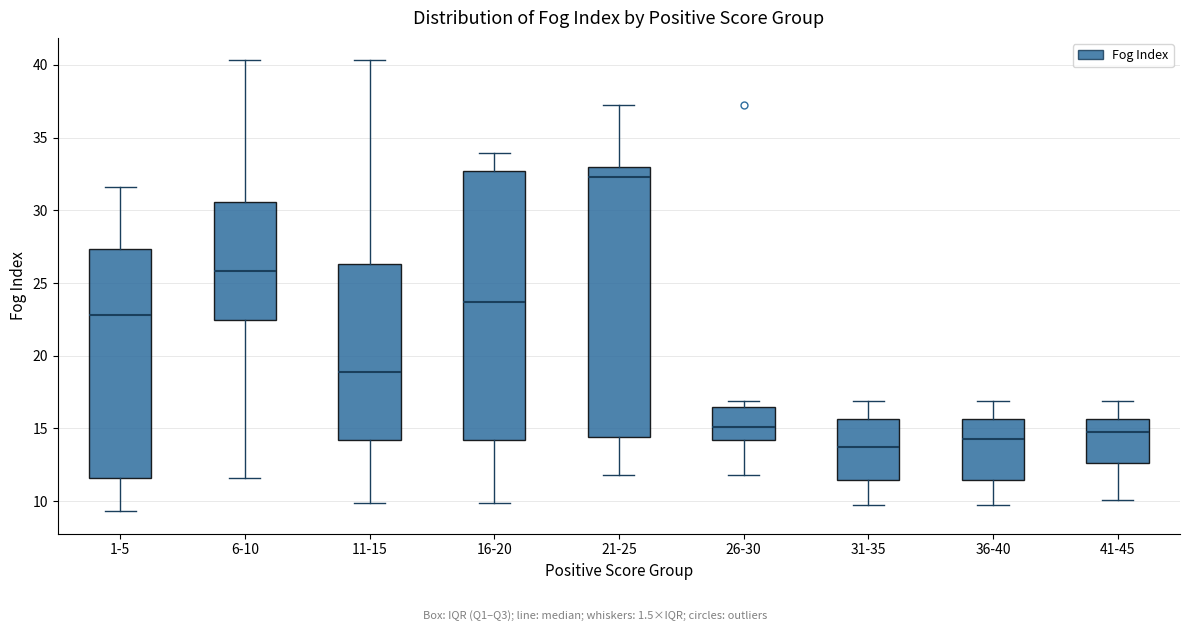

Reading left to right, transcribe this box plot: for each box, give where its median line is, the range the box spans, and where its two whiskers end, as read against the y-axis. The values are not printed on the chart, so give them approximately, as read against the axis.

1-5: median 23.0, box 11.5 to 27.5, whiskers 9.5 to 31.5
6-10: median 26.0, box 22.5 to 30.5, whiskers 11.5 to 40.5
11-15: median 19.0, box 14.0 to 26.5, whiskers 10.0 to 40.5
16-20: median 23.5, box 14.0 to 32.5, whiskers 10.0 to 34.0
21-25: median 32.5, box 14.5 to 33.0, whiskers 12.0 to 37.5
26-30: median 15.0, box 14.0 to 16.5, whiskers 12.0 to 17.0
31-35: median 13.5, box 11.5 to 15.5, whiskers 10.0 to 17.0
36-40: median 14.5, box 11.5 to 15.5, whiskers 10.0 to 17.0
41-45: median 14.5, box 12.5 to 15.5, whiskers 10.0 to 17.0